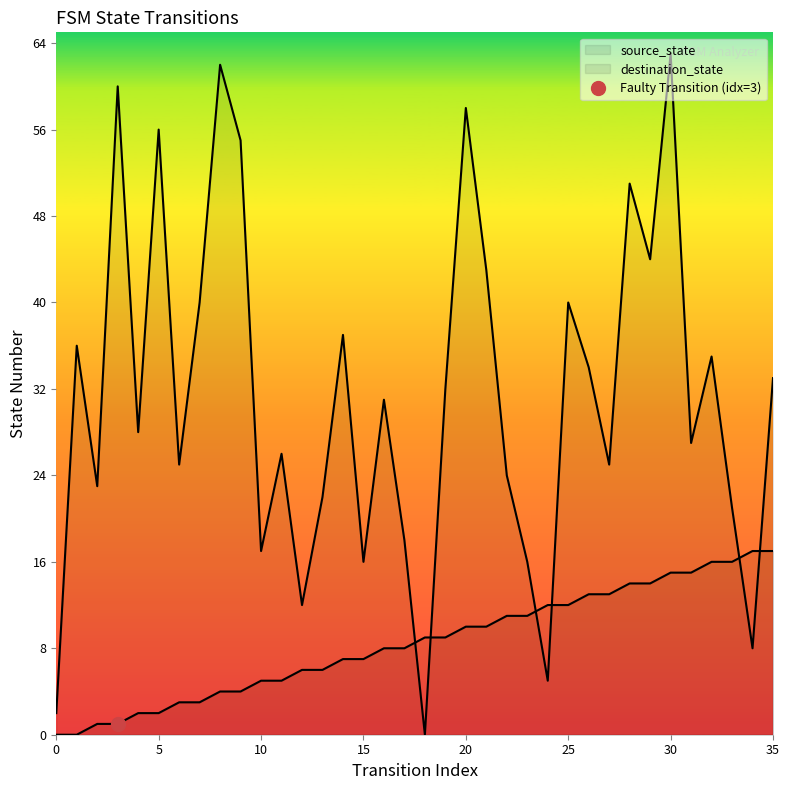

Rank the series by their maximum value, from lowest to highest.

source_state, destination_state